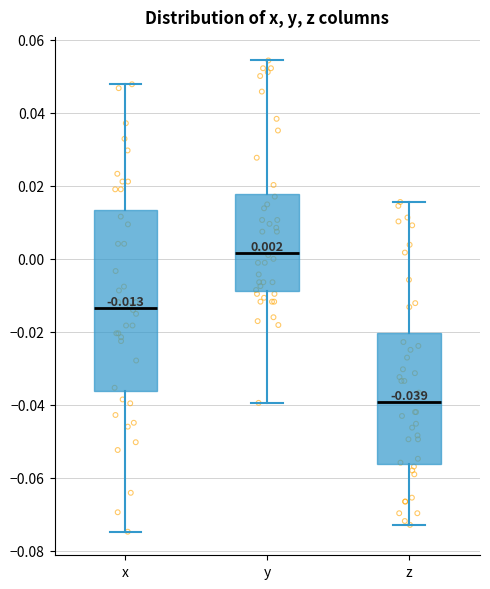

Which box has the lowest median line?

z